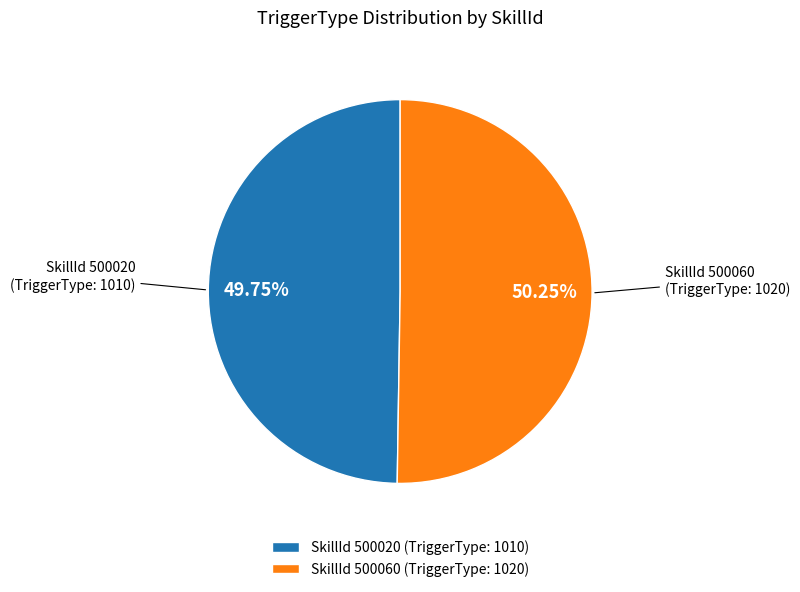

Is the sum of SkillId 500060 (TriggerType: 1020) and SkillId 500020 (TriggerType: 1010) greater than half?

Yes